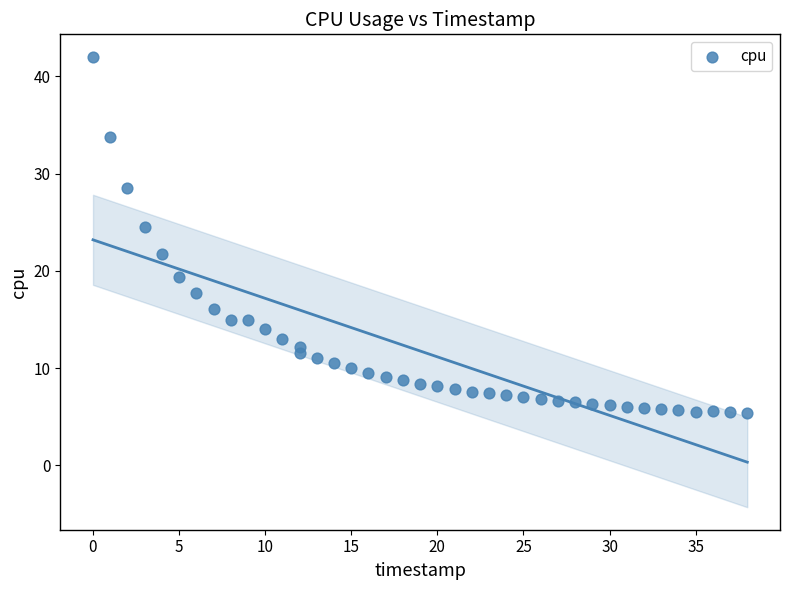

What is the range of Y values (max minus min)?

36.6